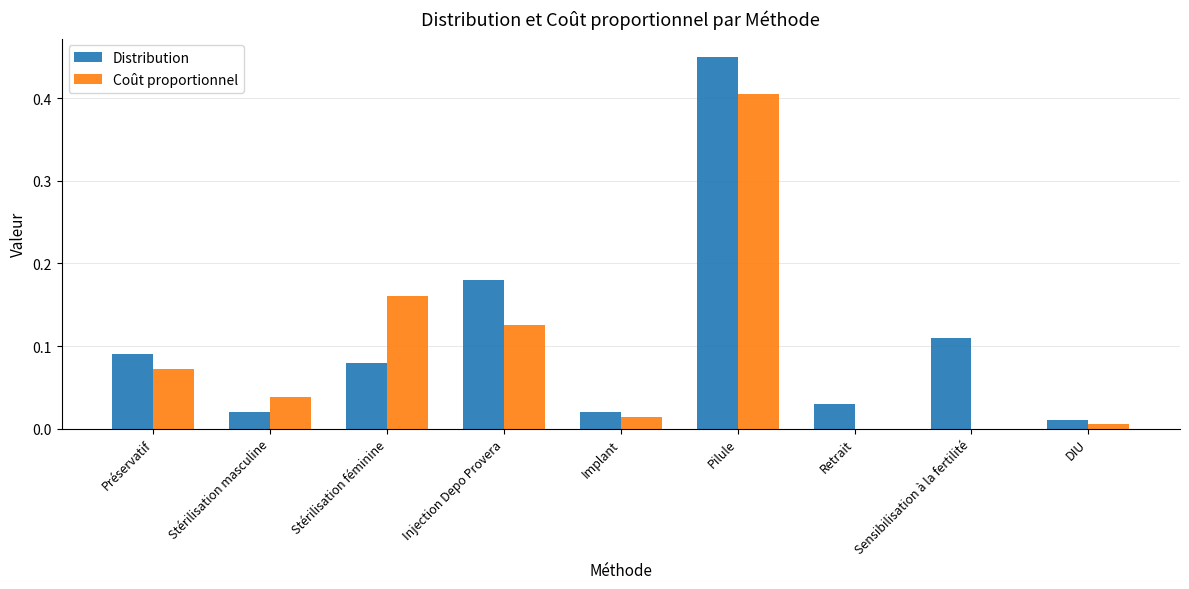

The Distribution series shows 0.1 at Retrait. True or false?

False